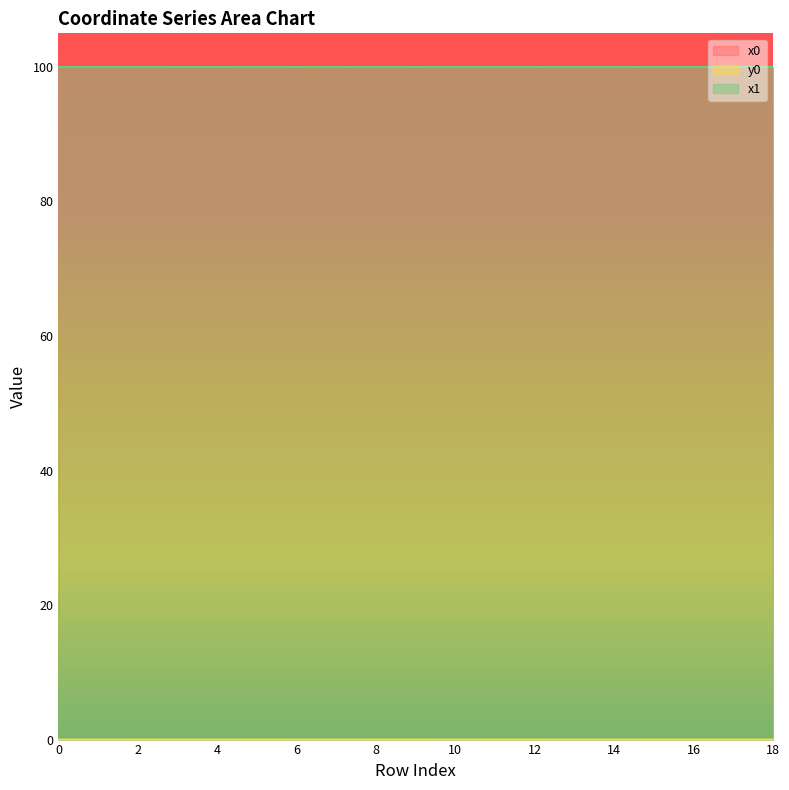

At which label does x0 reach its minimum?

10